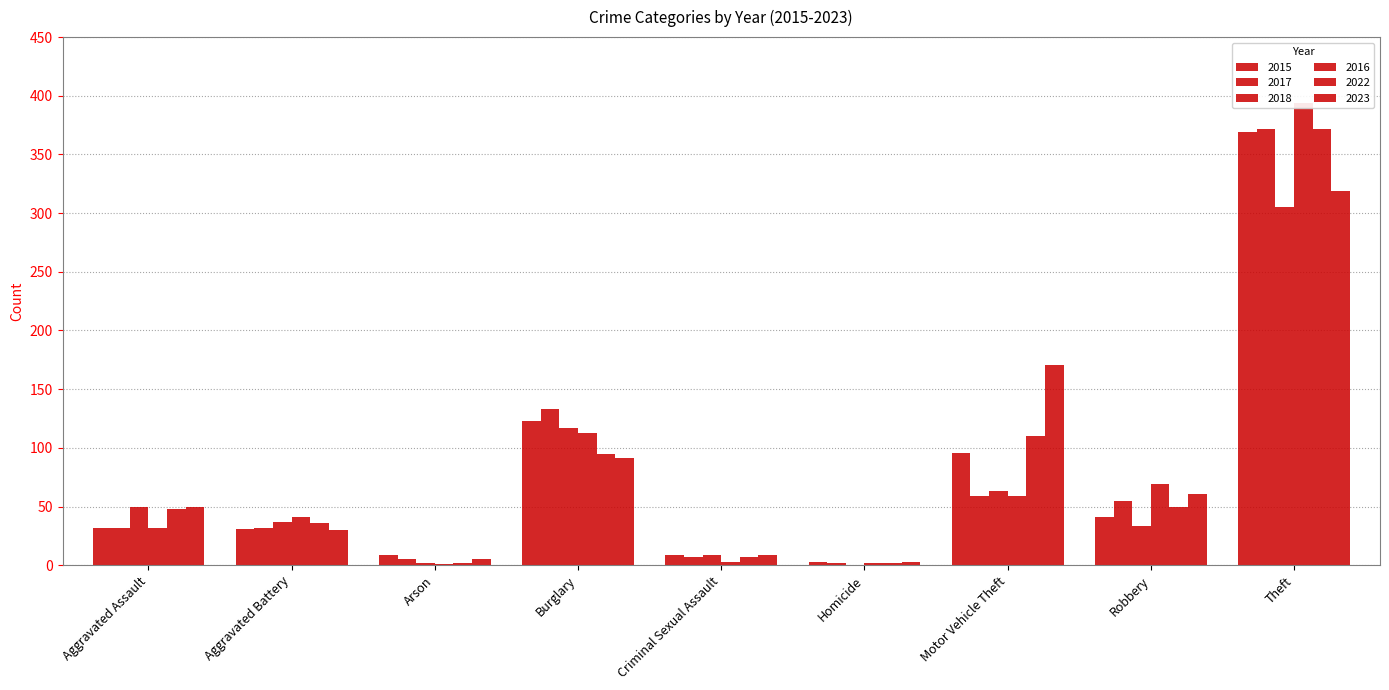

What is the sum of the 2023 values at Theft and Aggravated Assault?

369